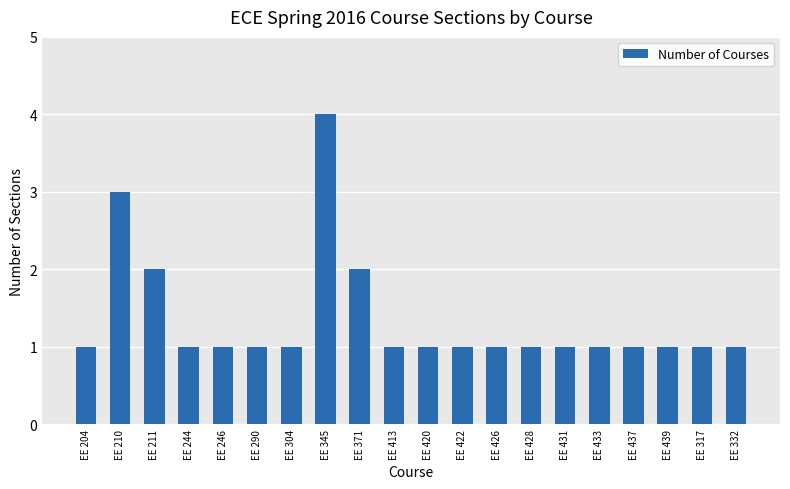

How many series are shown in this chart?

1